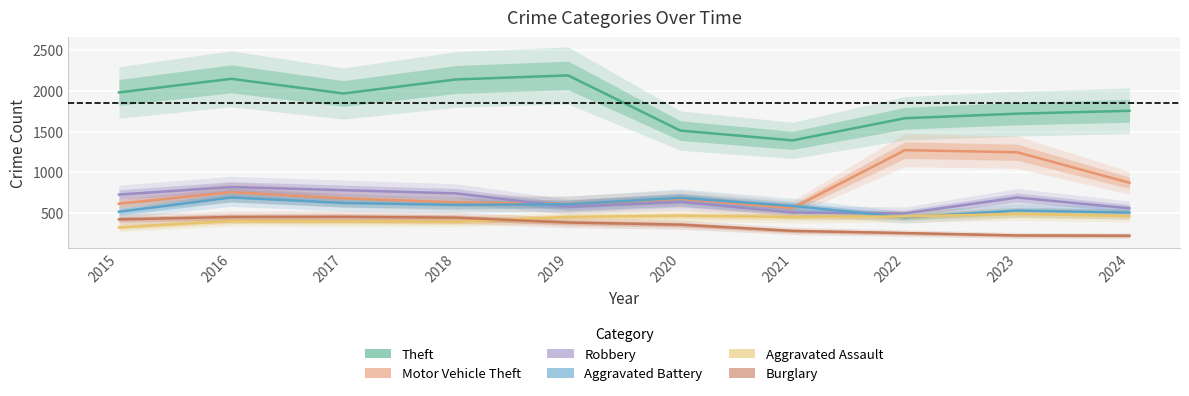

What is the value of the Robbery point at the 7th from the left?

506